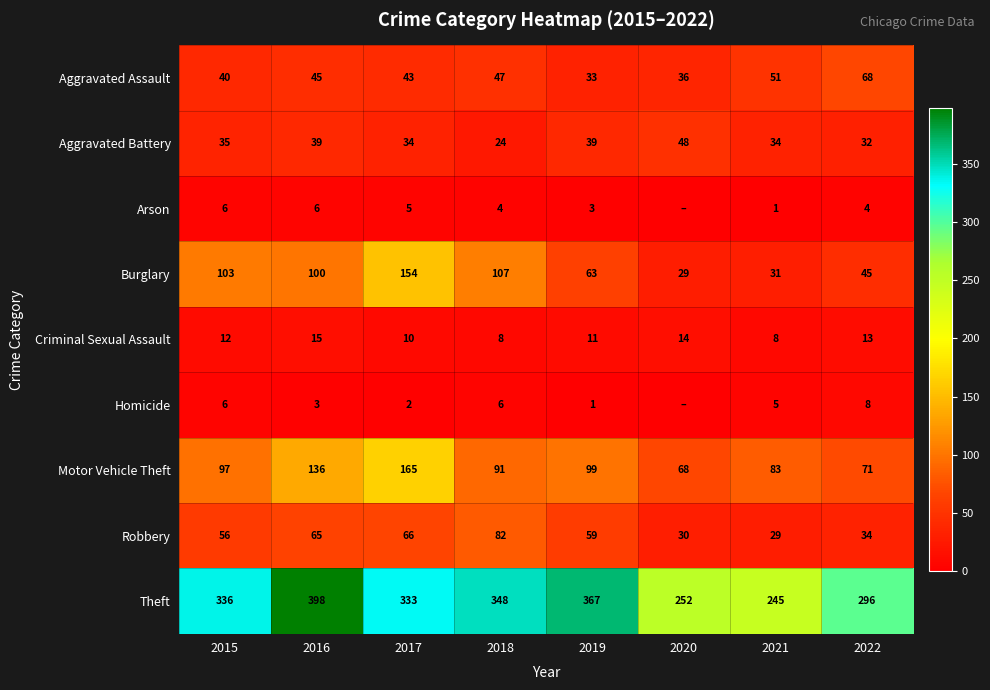

Where does the Burglary series first go above 100?

2015